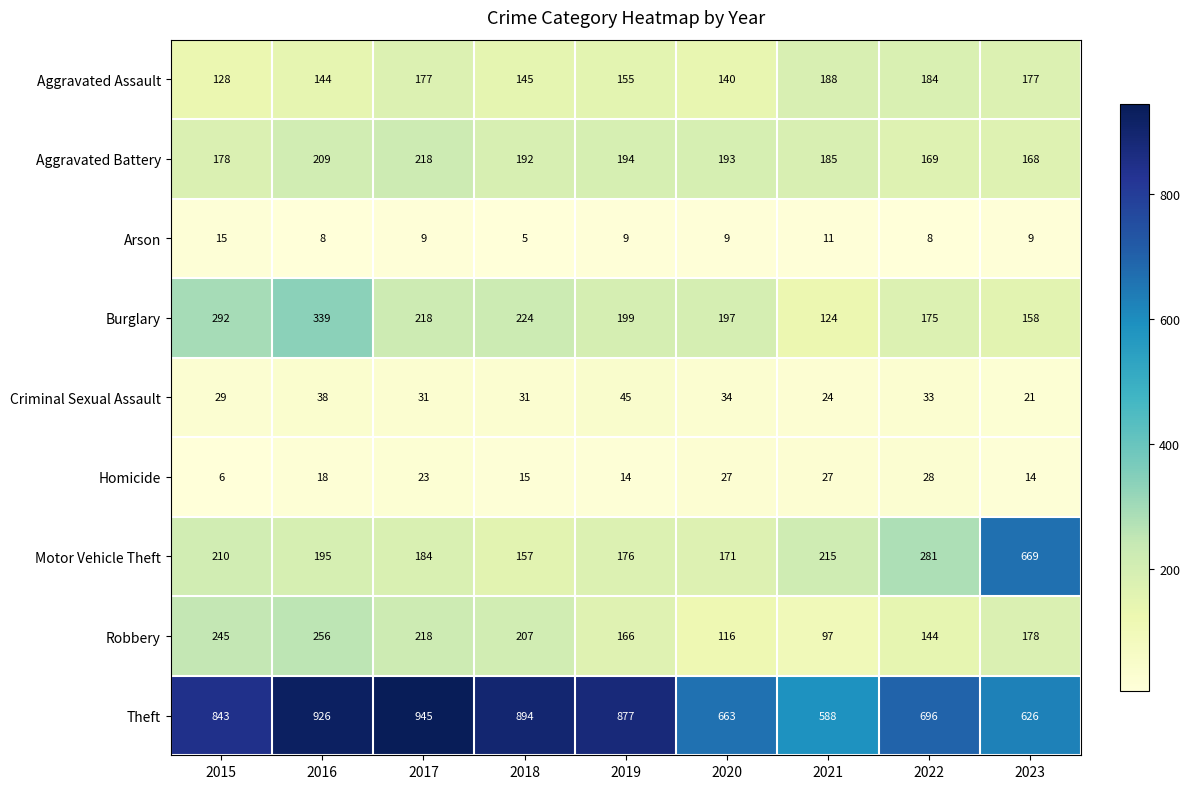

What is the minimum value shown in the chart?

5